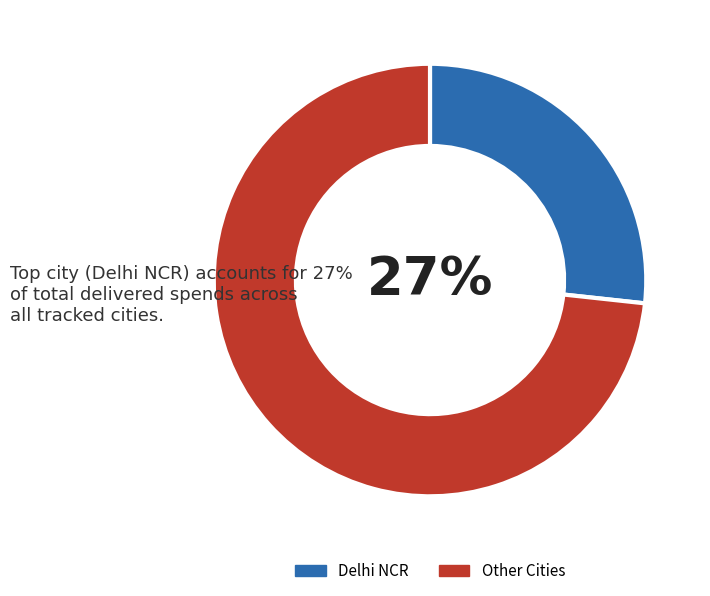

To the nearest percent, what portion does Other Cities represent?

73%